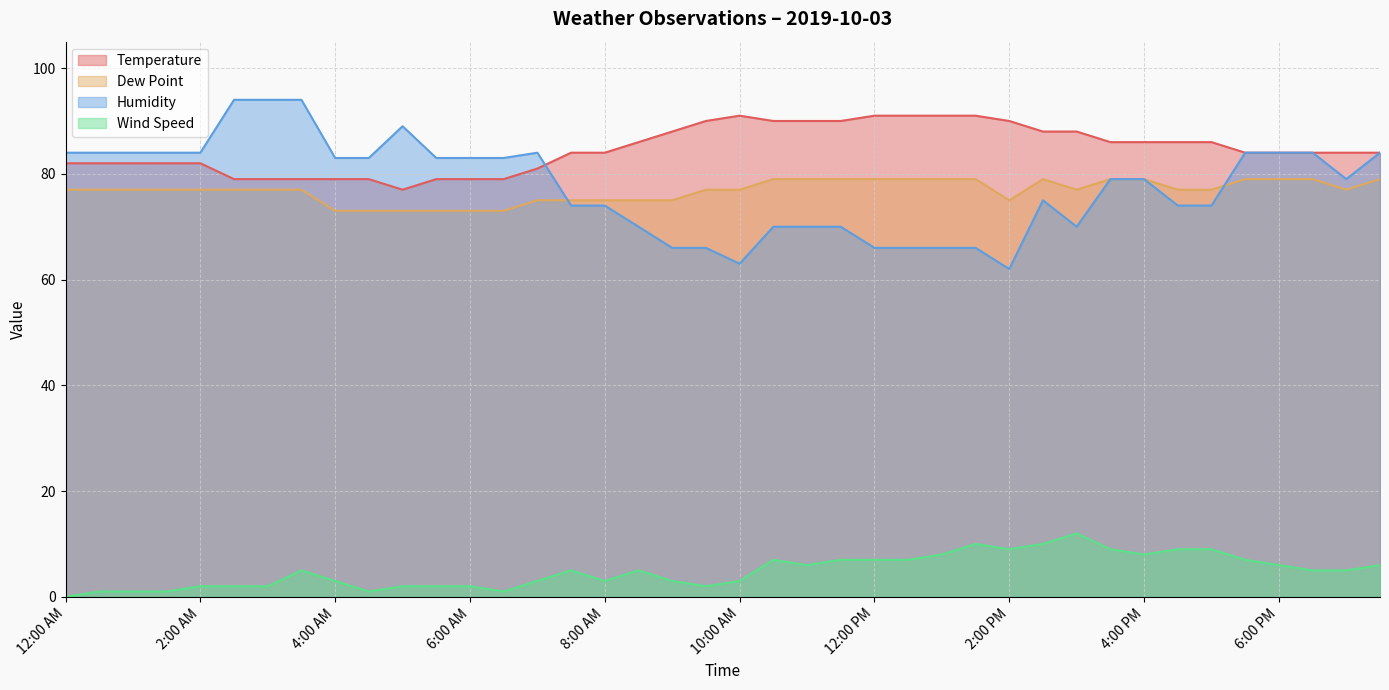

Does the chart display data point markers on the line(s)?

No